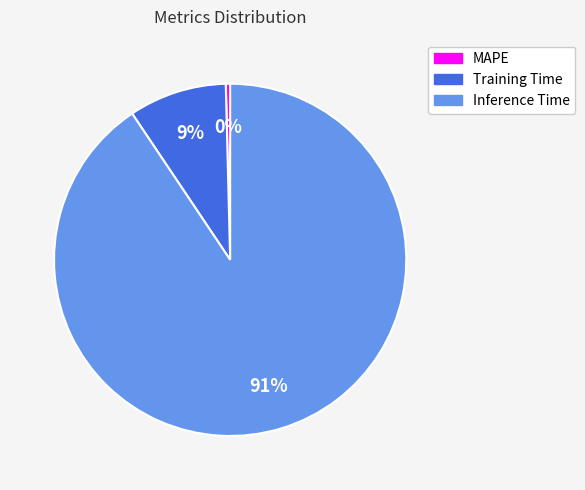

What is the largest slice in the pie chart?

Inference Time